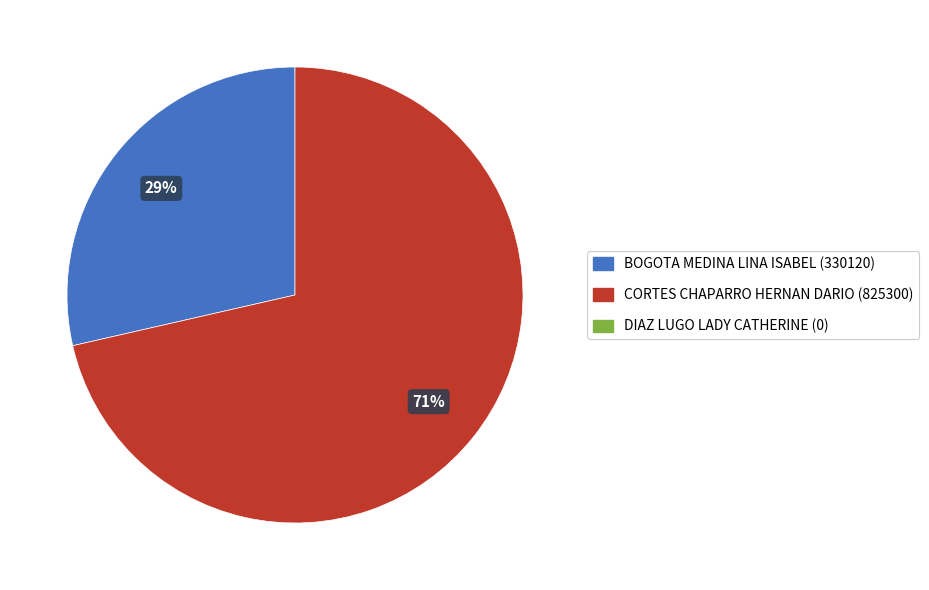

Is there a majority slice in this chart?

Yes